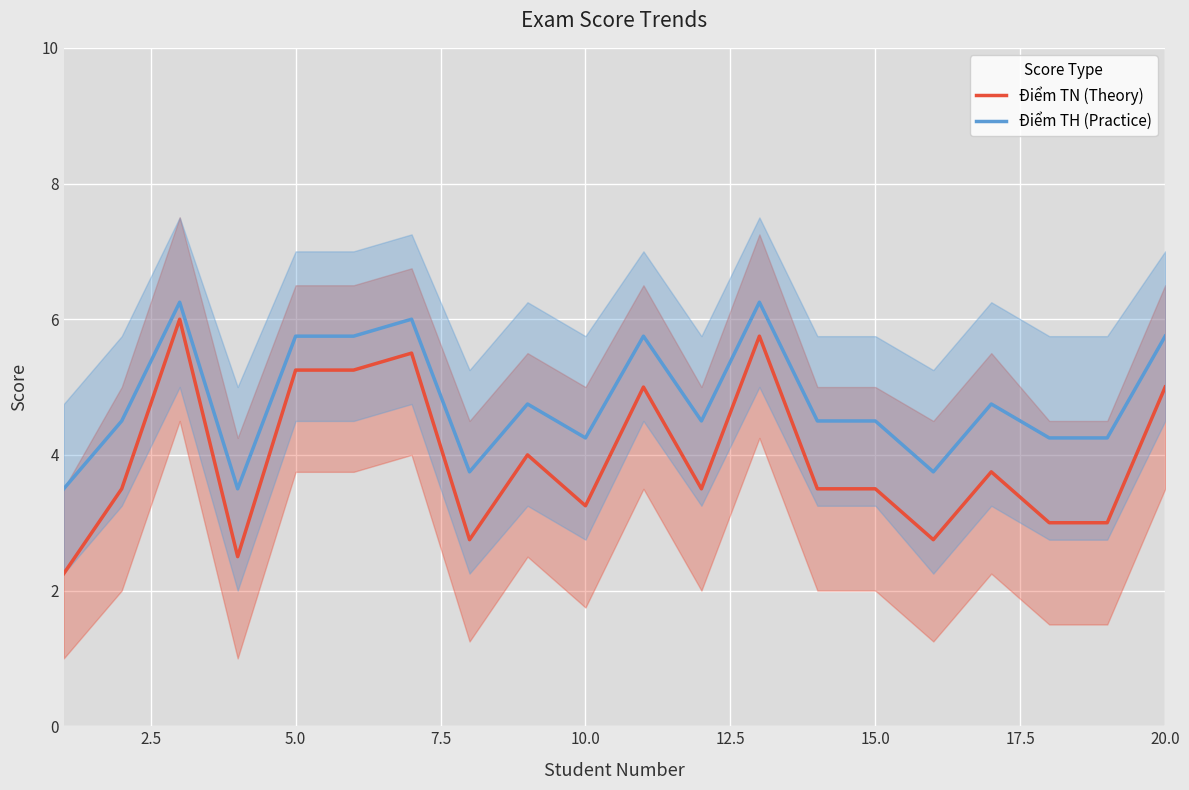

True or false: Điểm TH (Practice) and Điểm TN (Theory) intersect in this chart.

False